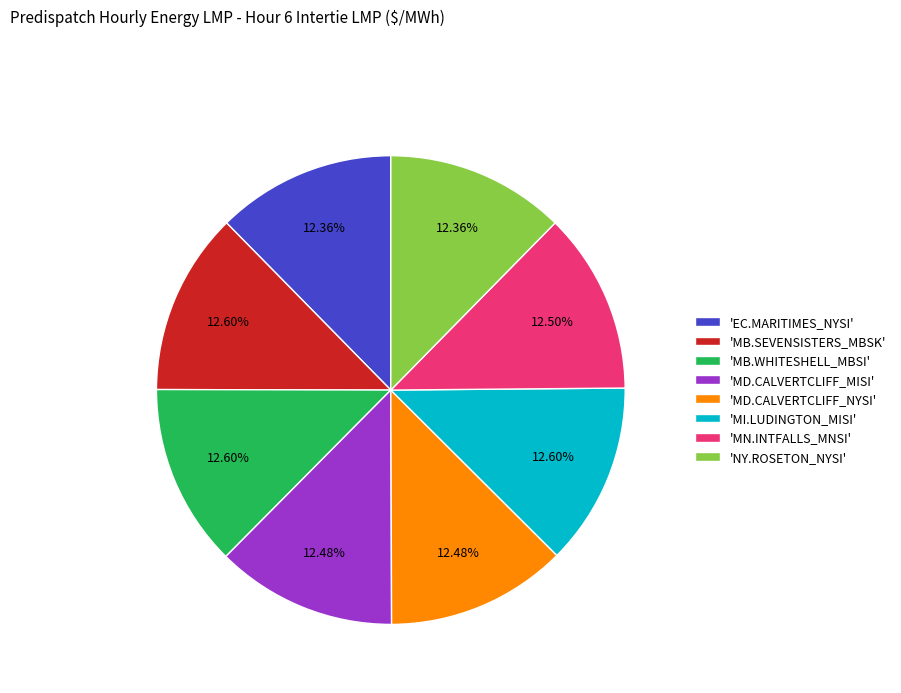

Does any single category account for the majority?

No